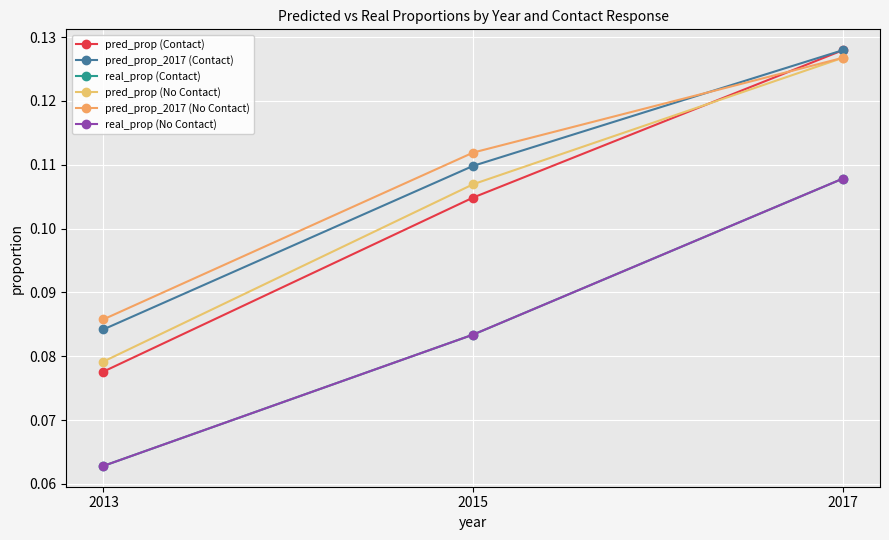

Reading right to left, what are all the values shown in this chart?

pred_prop (Contact): 2017=0.1	2015=0.1	2013=0.1
pred_prop_2017 (Contact): 2017=0.1	2015=0.1	2013=0.1
real_prop (Contact): 2017=0.1	2015=0.1	2013=0.1
pred_prop (No Contact): 2017=0.1	2015=0.1	2013=0.1
pred_prop_2017 (No Contact): 2017=0.1	2015=0.1	2013=0.1
real_prop (No Contact): 2017=0.1	2015=0.1	2013=0.1